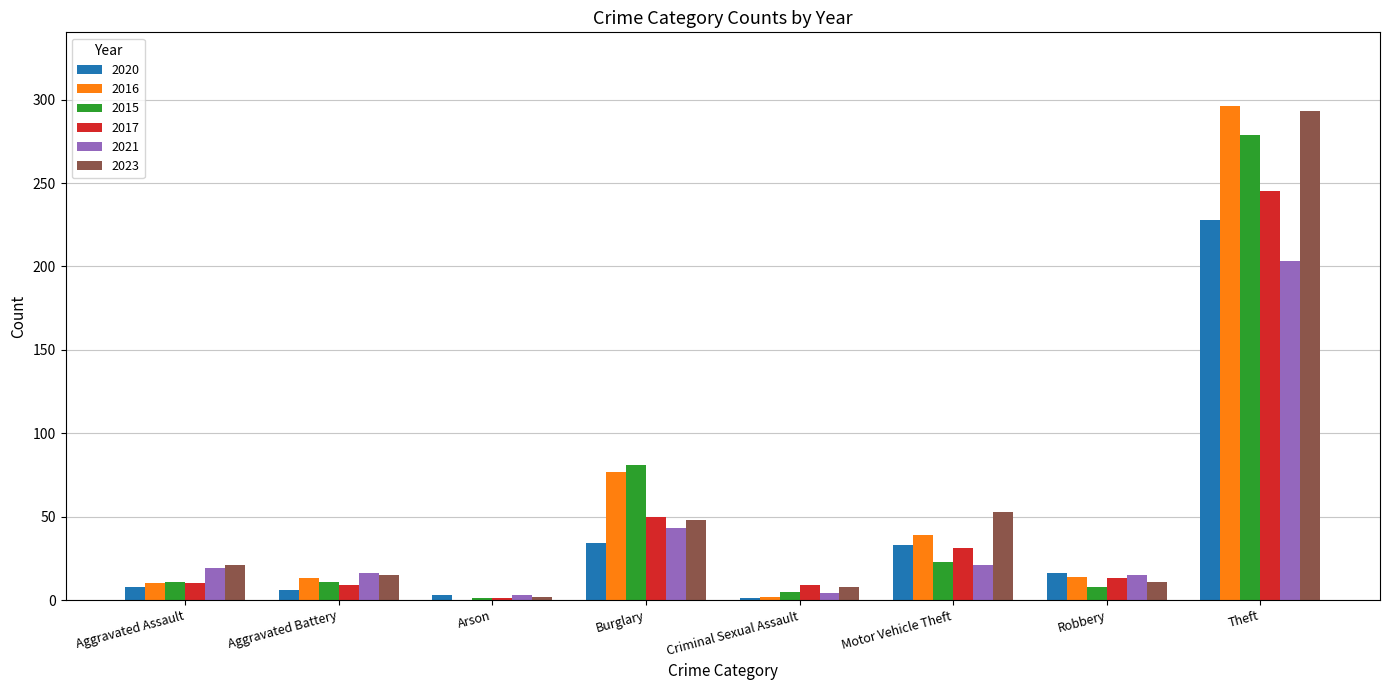

What is the sum of all 2015 values?

419